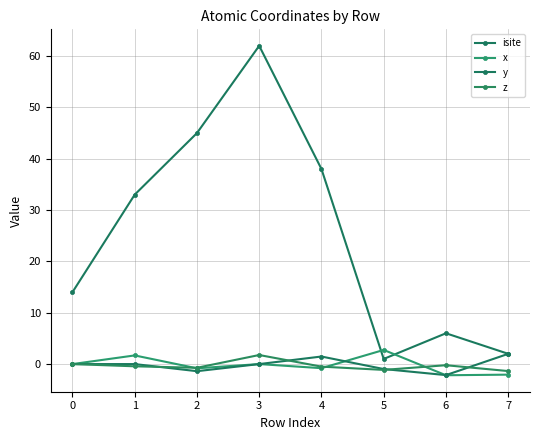

What is the maximum value shown in the chart?

62.0